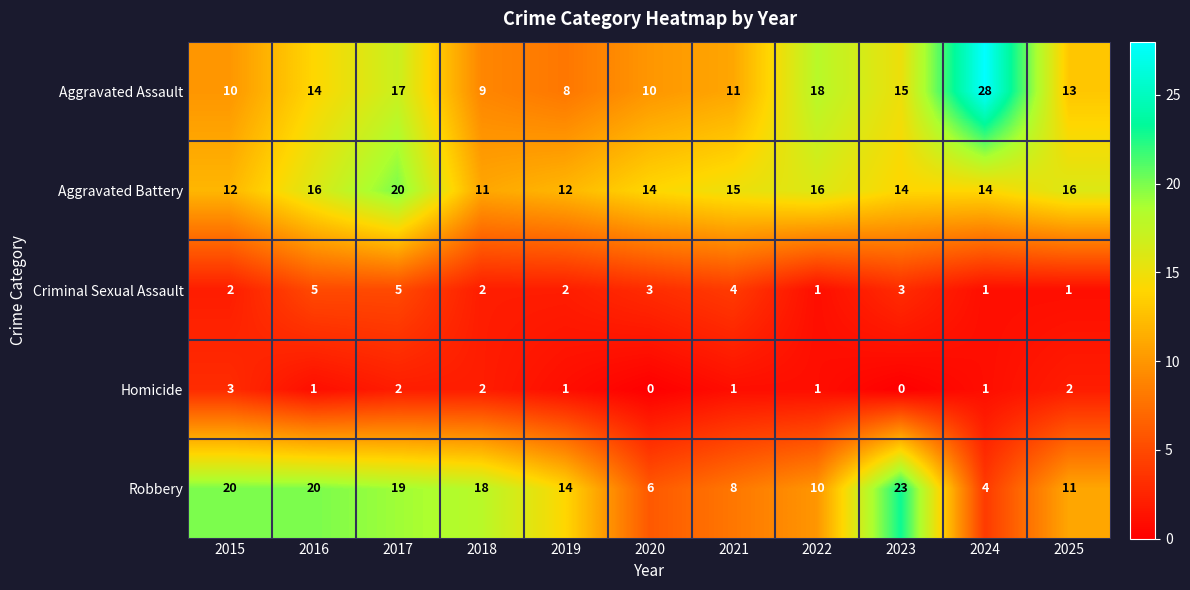

Which series has the widest spread of values?

Aggravated Assault